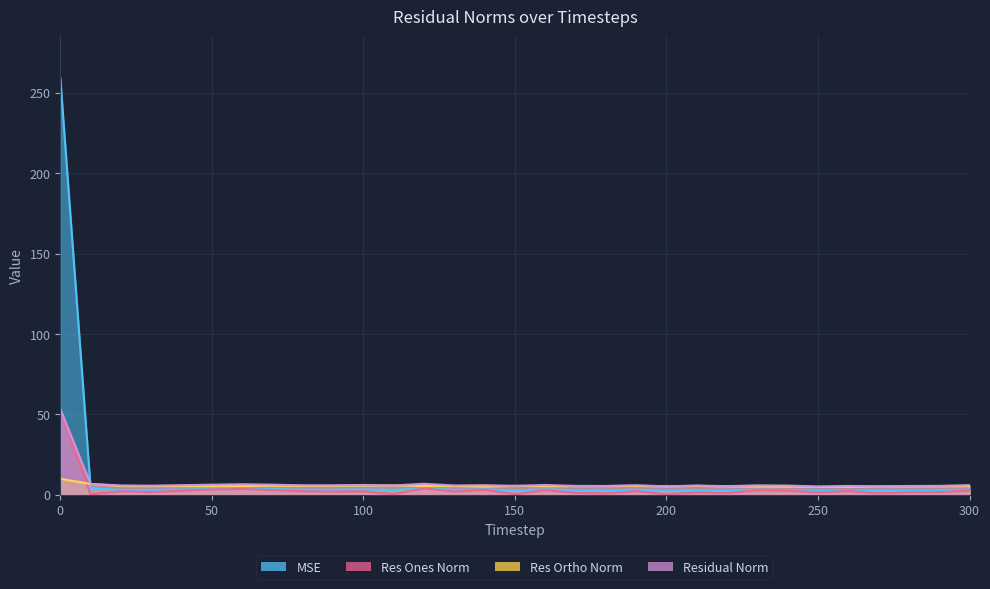

Where is res_ortho_norm nearest to the value 7?

10